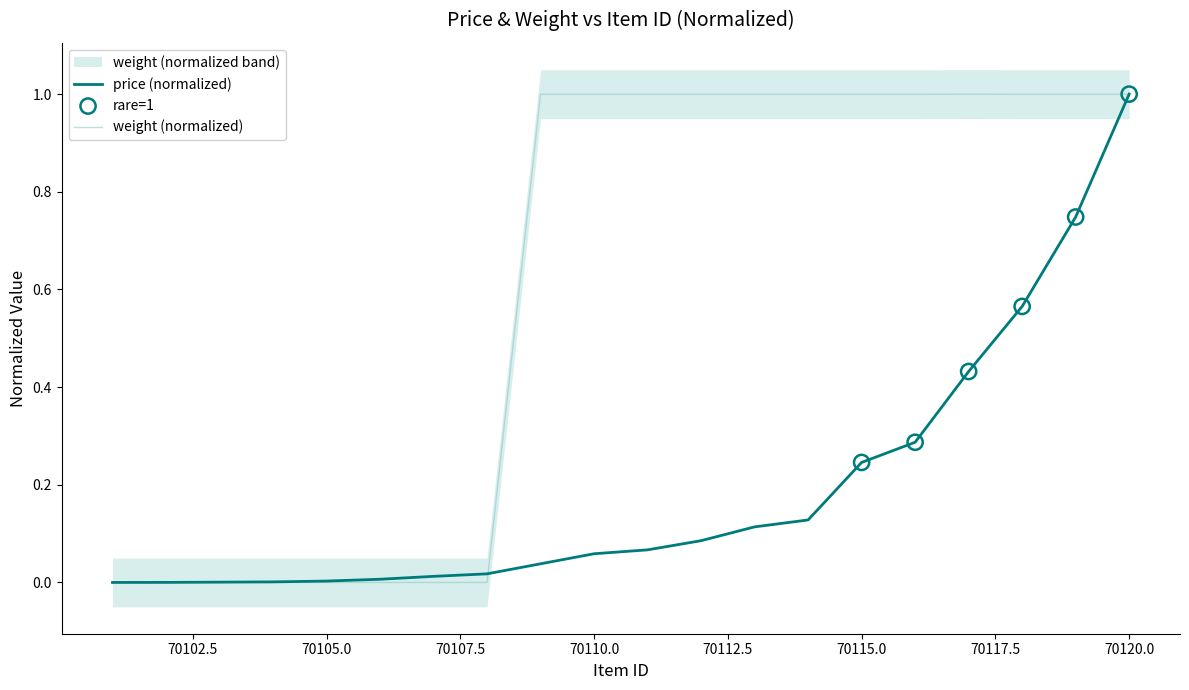

Which series has the largest total across all categories?

weight